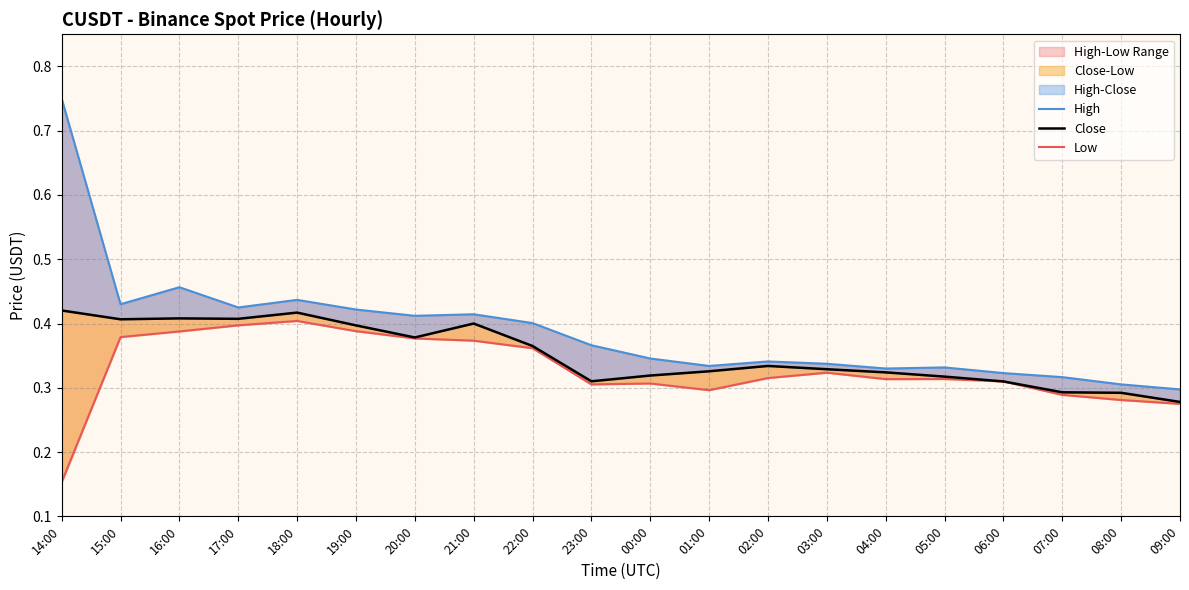

What is the label of the 15th point from the right?

19:00